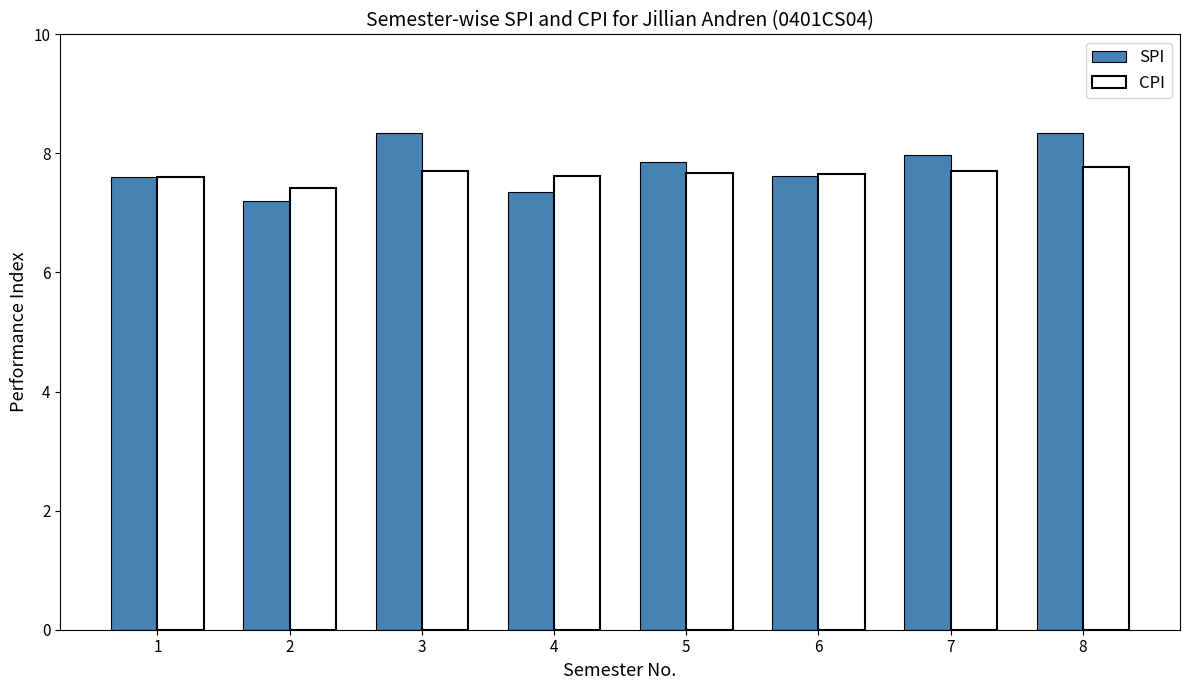

What are all the series names shown in the legend?

SPI, CPI